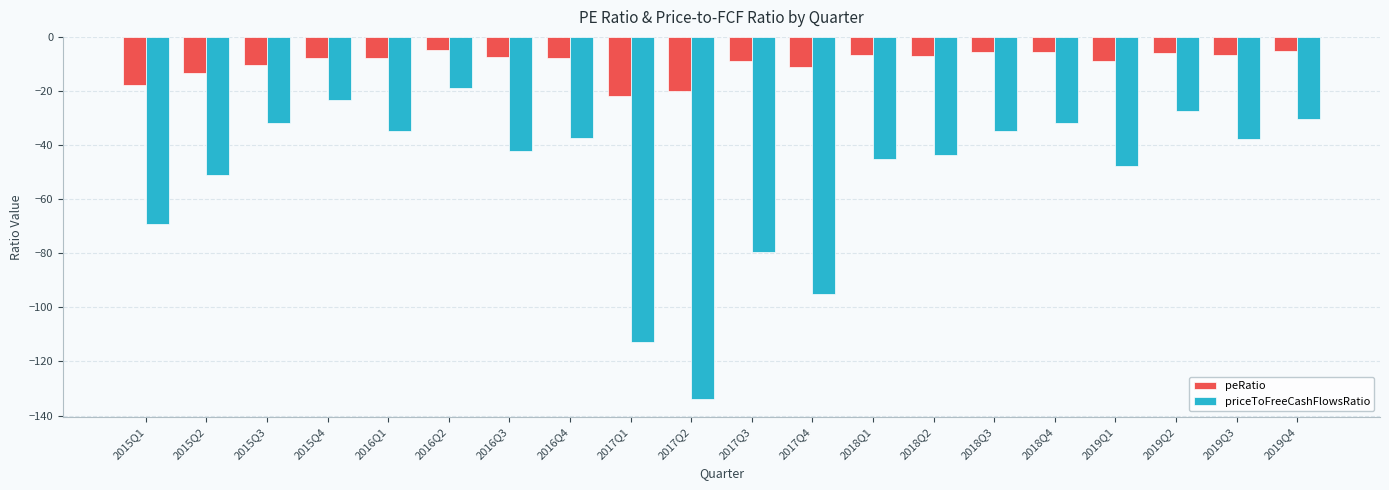

What position from the left is 2015Q3?

3